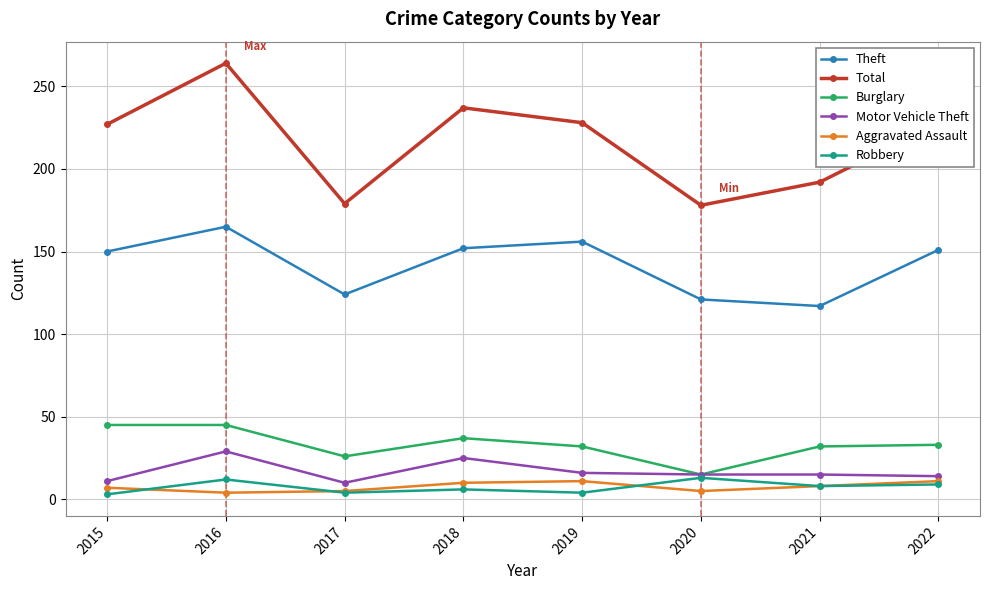

True or false: Theft has more than 1 interior local peaks.

True